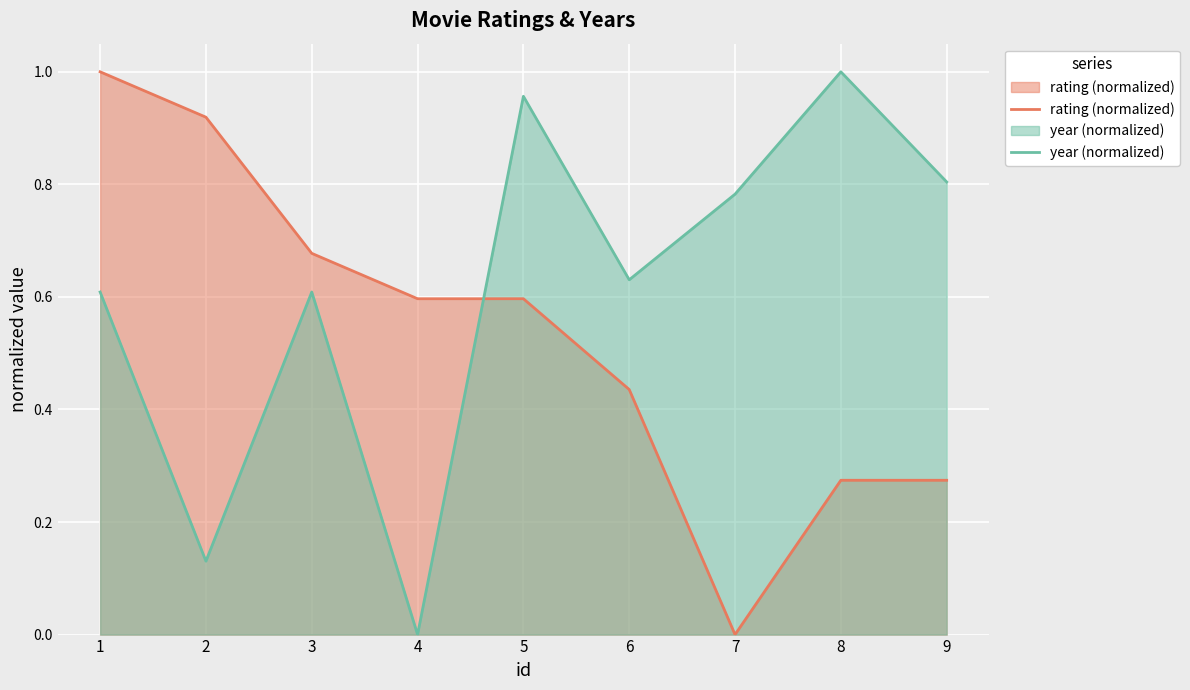

What is the total value across all series at 7?

0.8